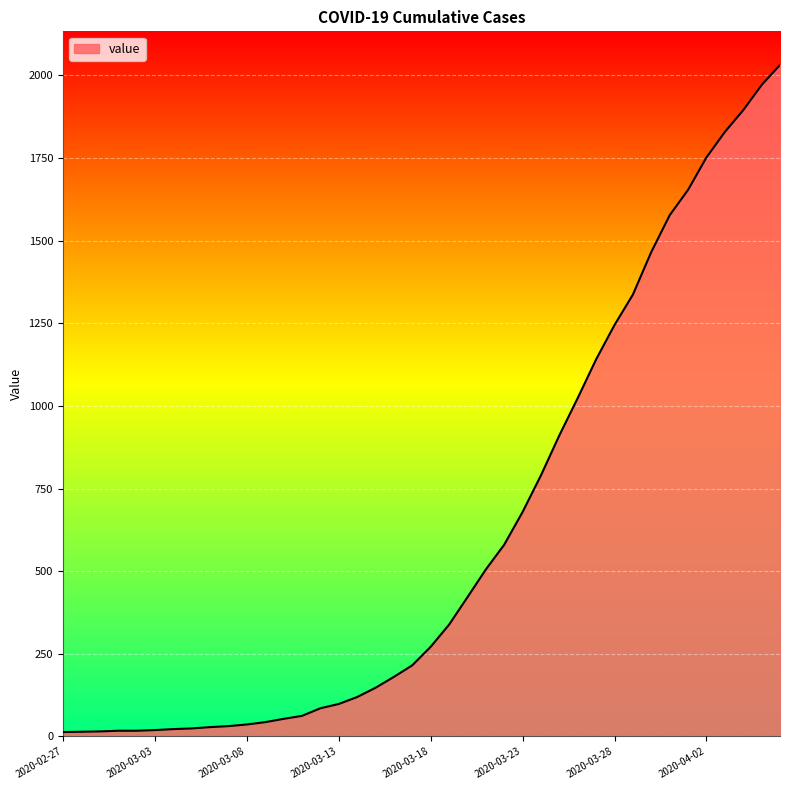

What is the greatest value displayed?

2032